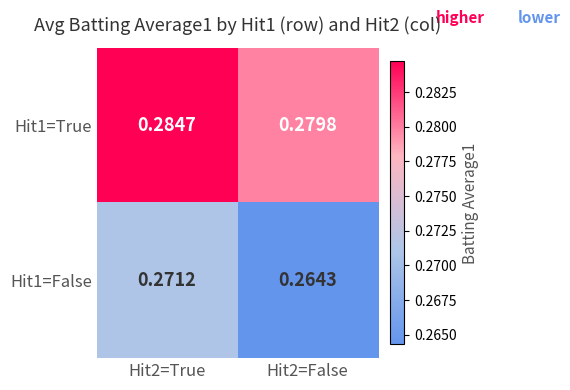

Is the value of Hit1=True at Hit2=True greater than the value of Hit1=False at Hit2=False?

Yes